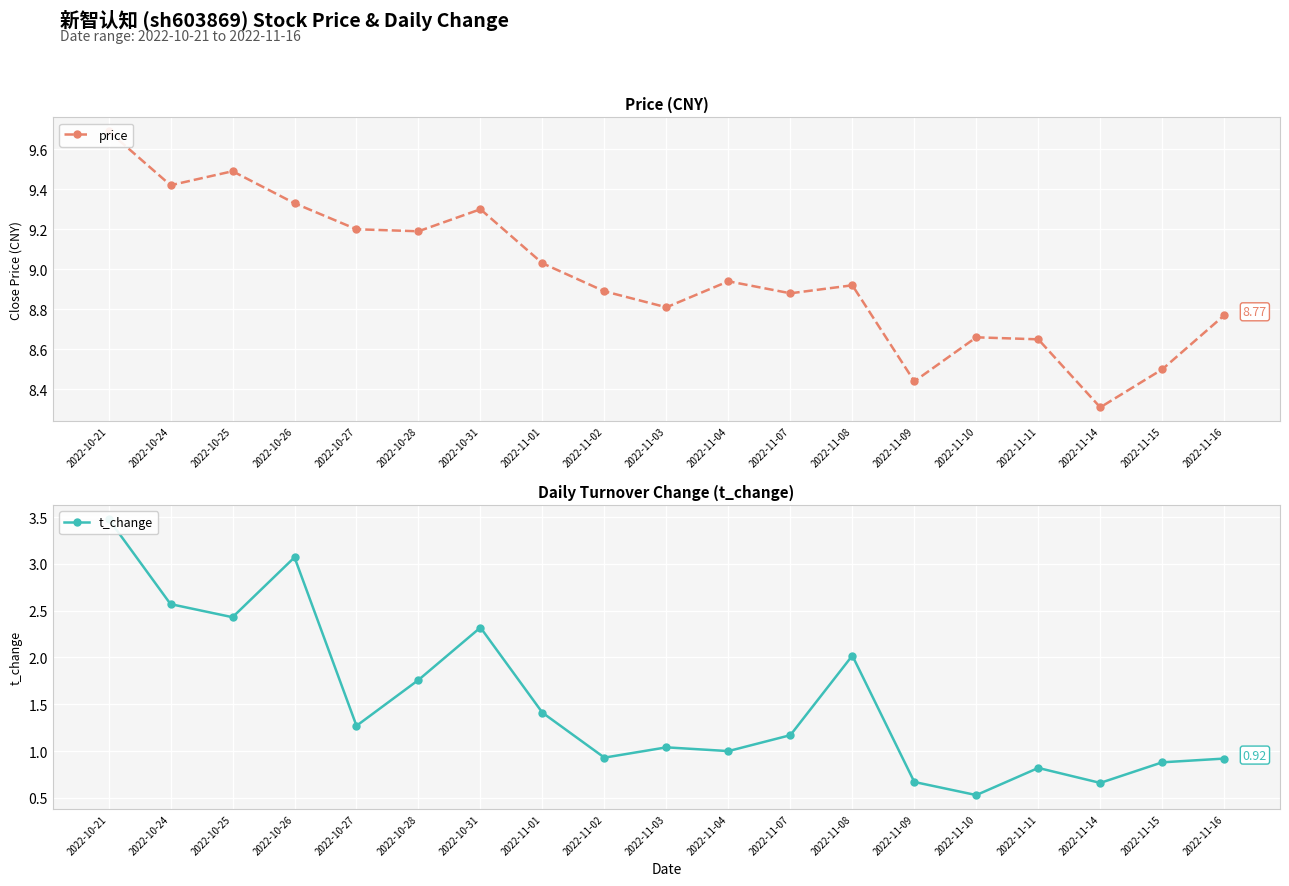

How many lines are shown in the chart?

2